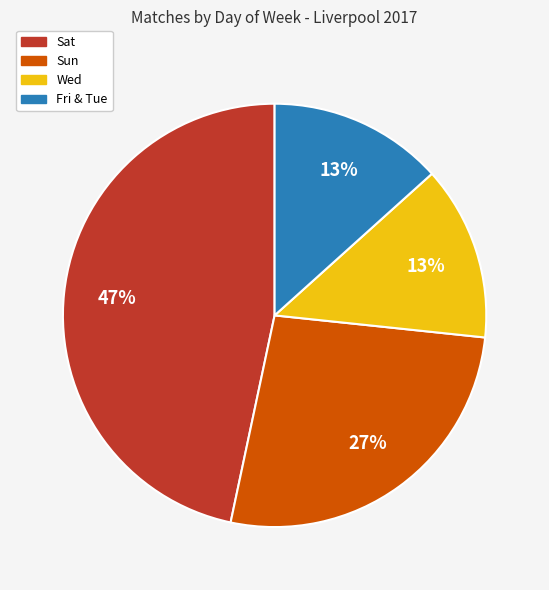

To the nearest percent, what portion does Sun represent?

27%